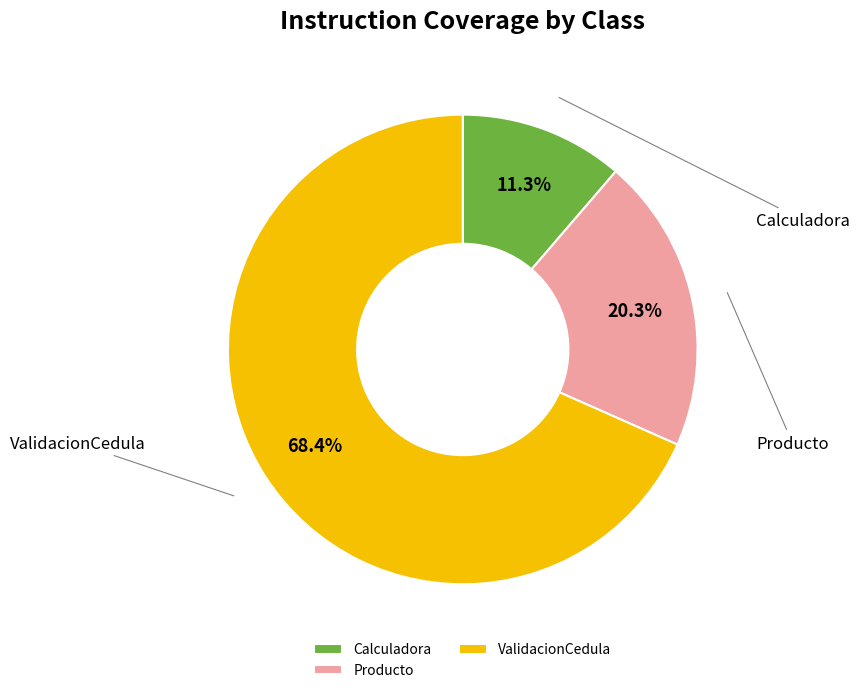

What is the majority slice?

ValidacionCedula